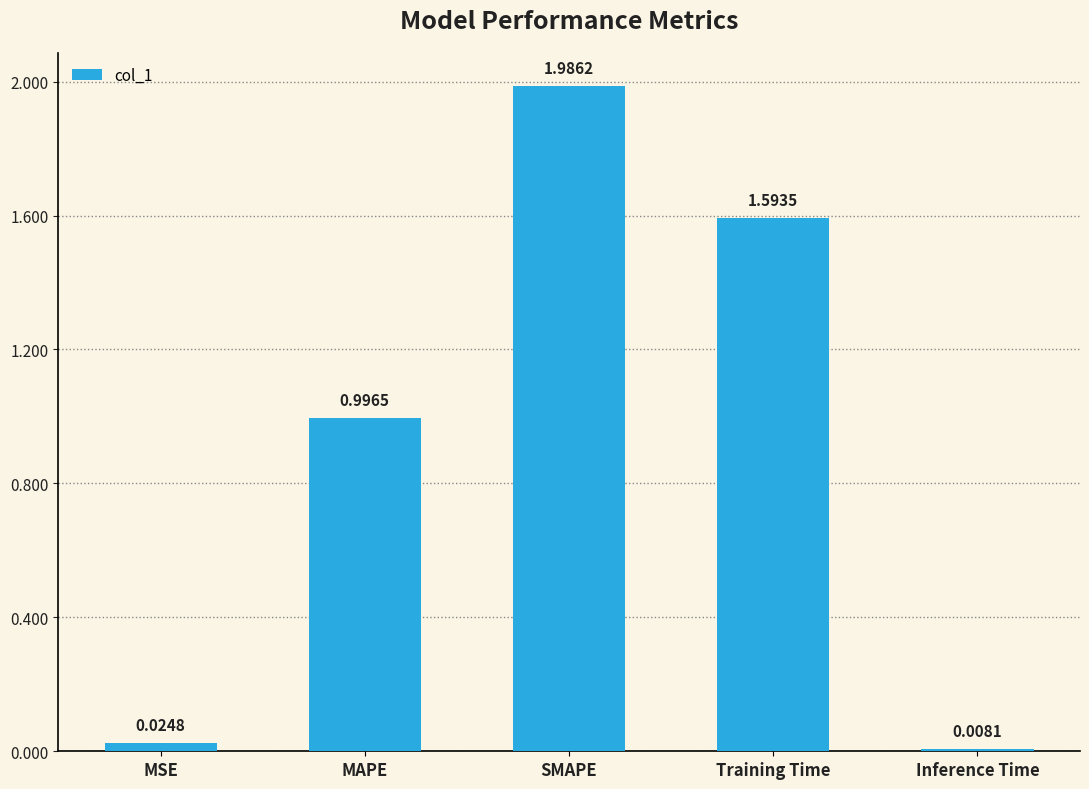

What is the label of the 3rd bar from the left?

SMAPE